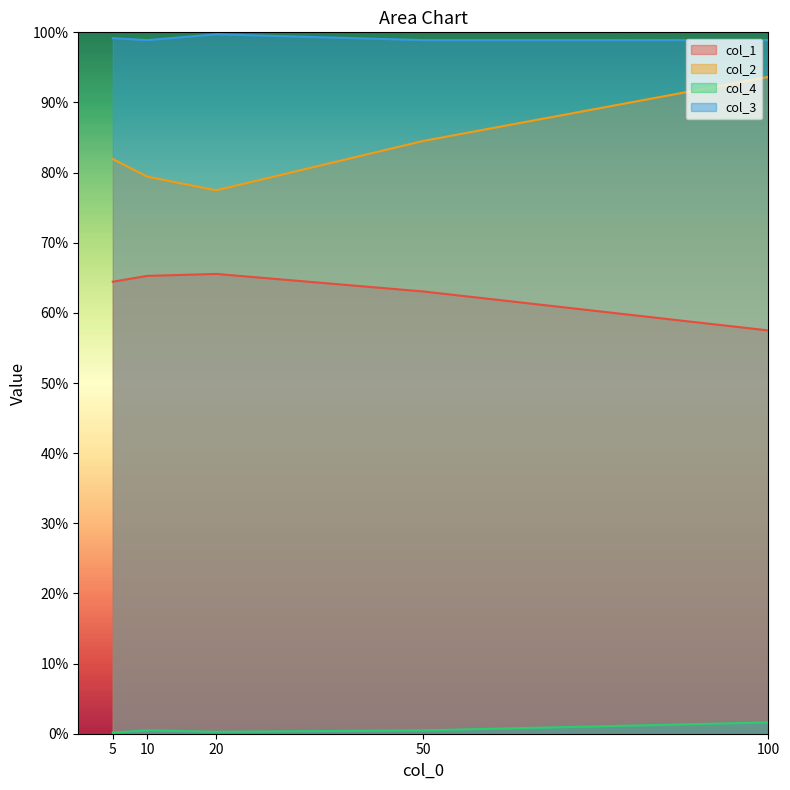

Rank the series by their average value, from lowest to highest.

col_4, col_1, col_2, col_3